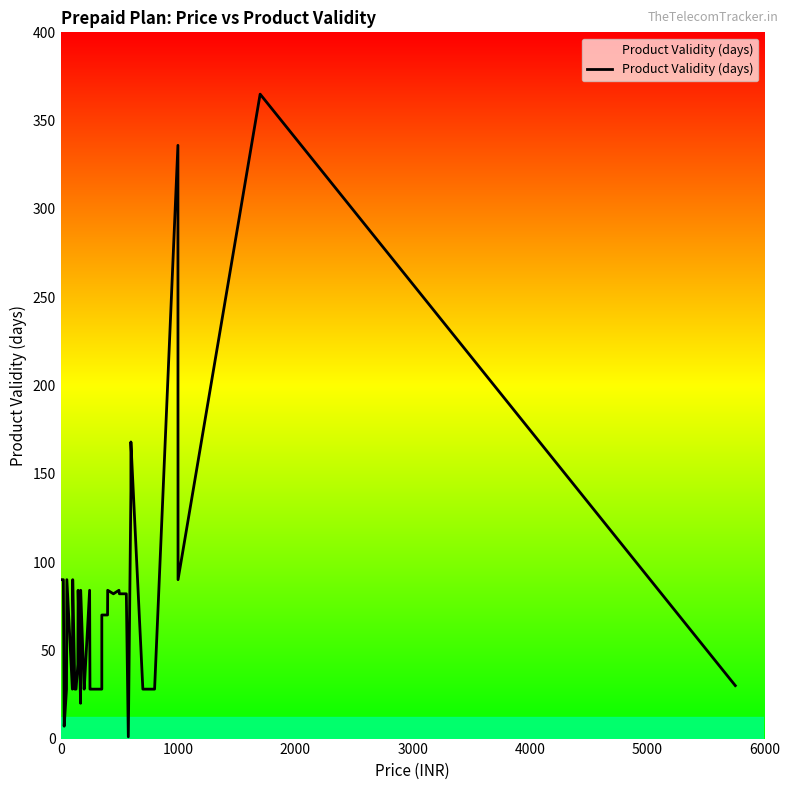

How many data points does each series have?

38